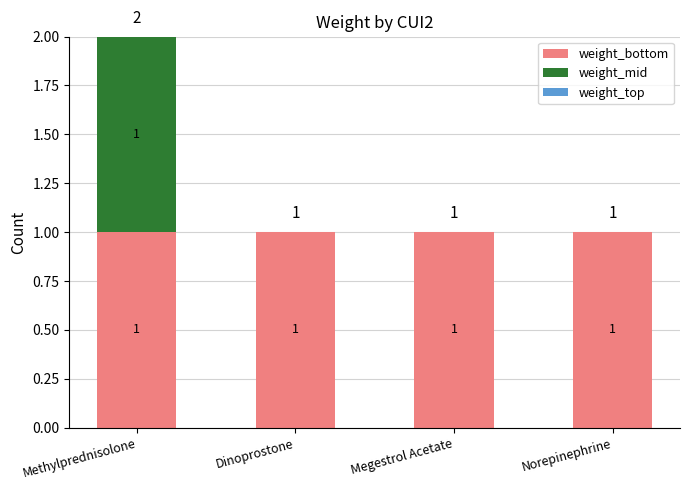

At which category is the sum across all series the highest?

Methylprednisolone